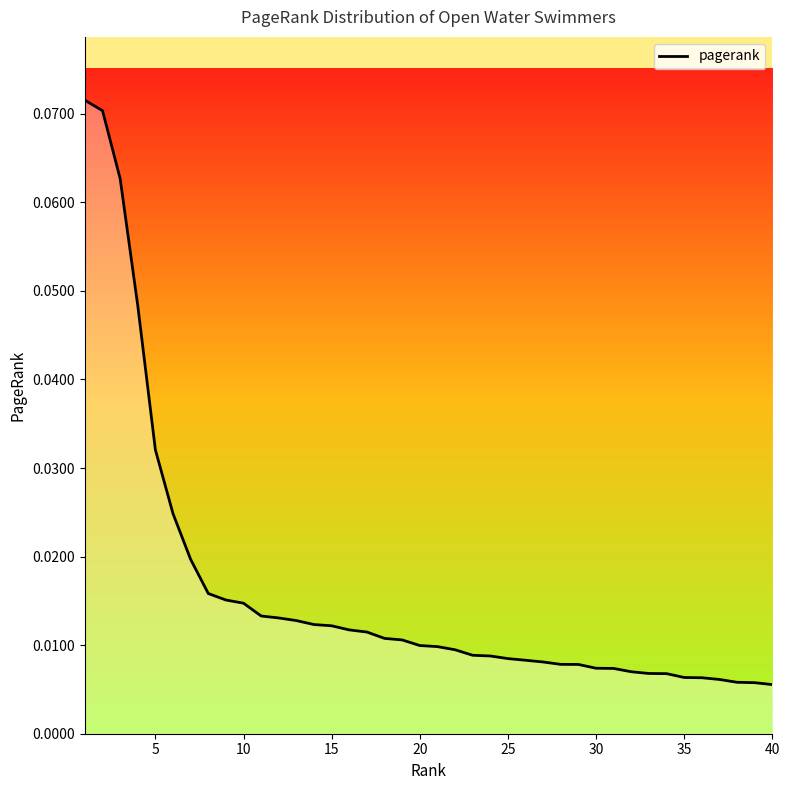

What is the sum of all values?

0.6